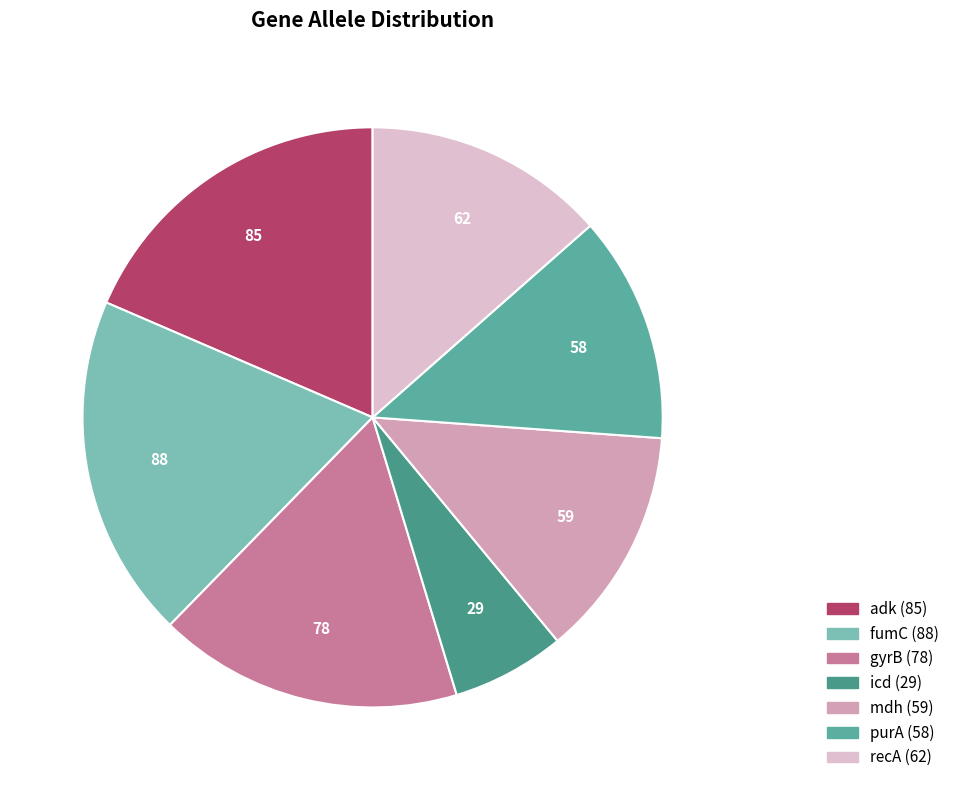

The adk slice represents 19% of the pie. True or false?

True